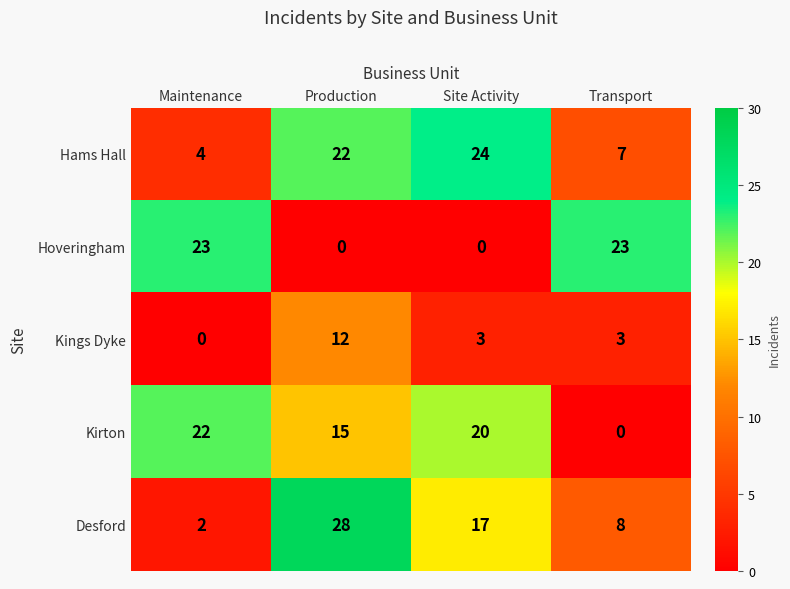

At how many categories does at least one series exceed 1?

4